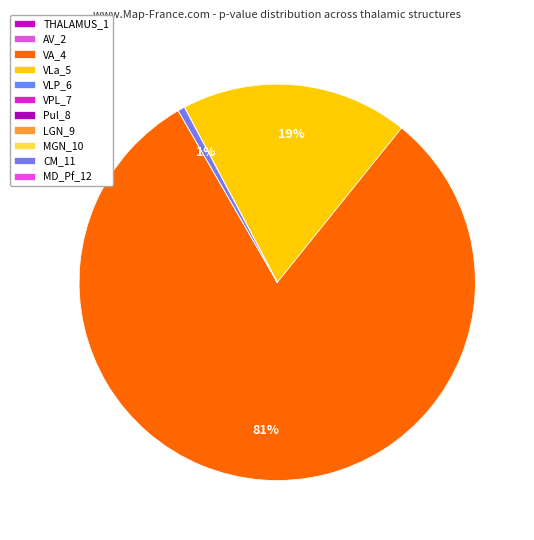

Which slice is the smallest?

Pul_8